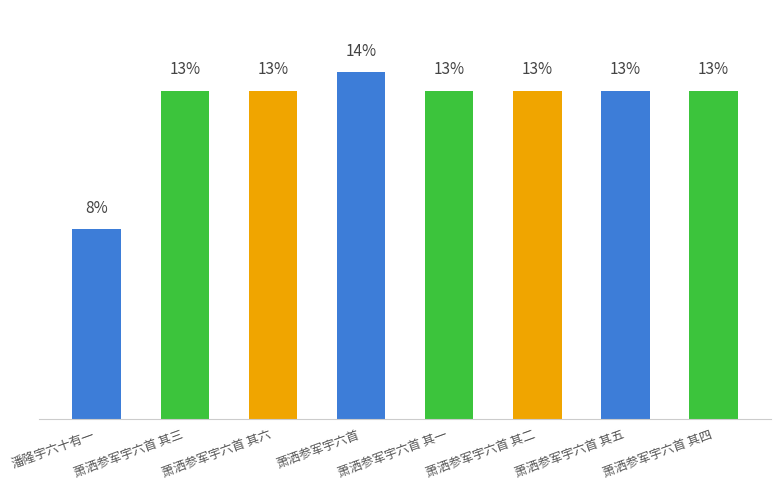

Which category has the highest value across all series?

萧洒参军宇六首